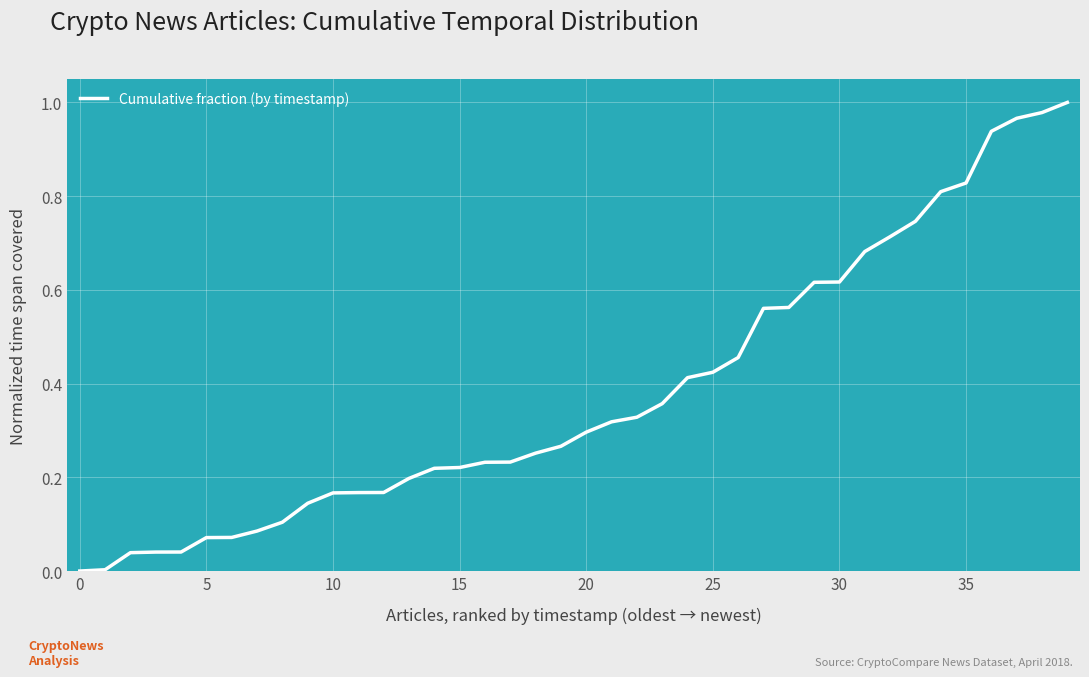

Is this an area chart (filled region under the line)?

No